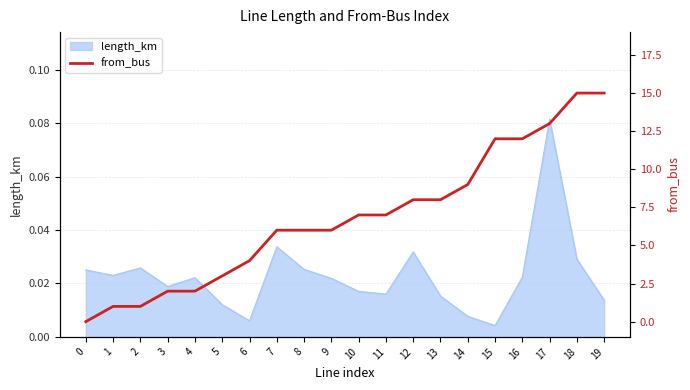

How many data points are above 7?

8